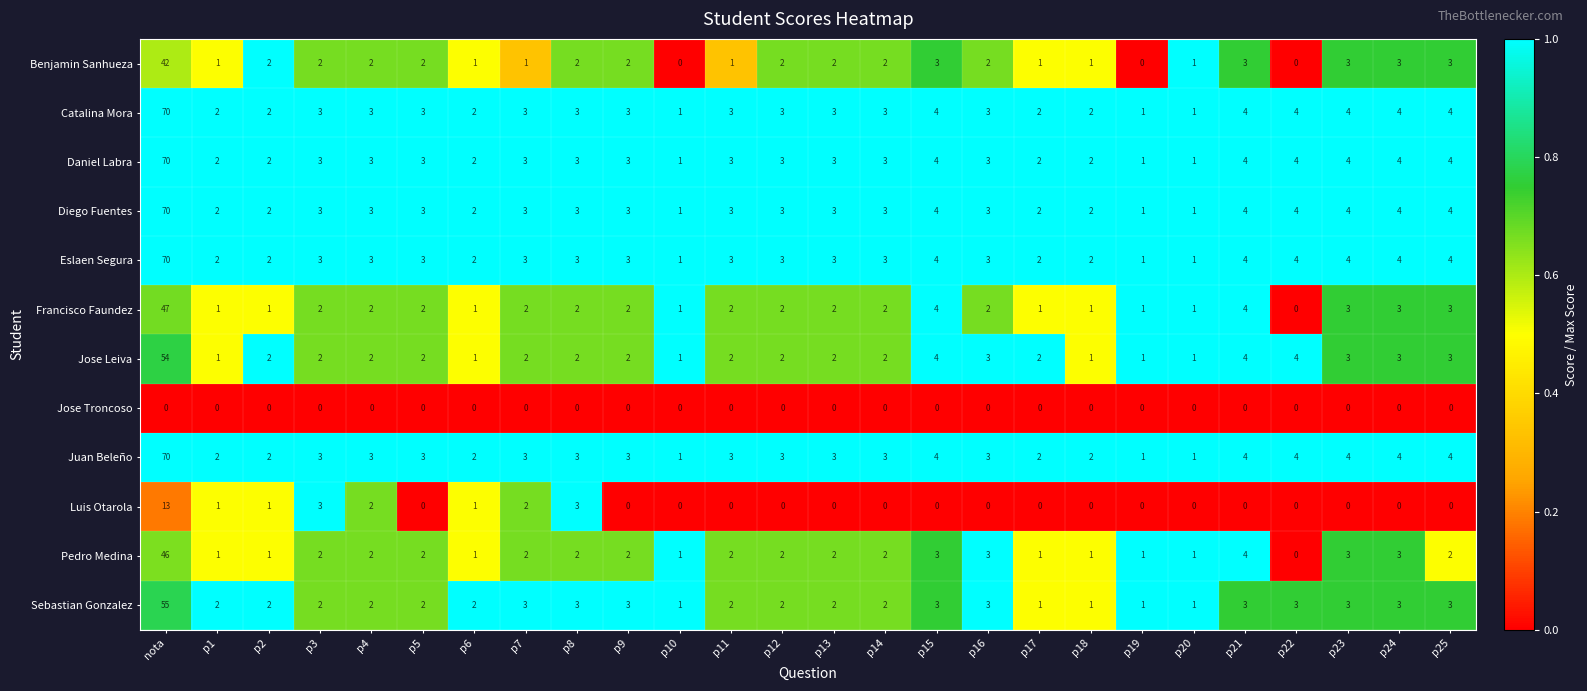

Which label corresponds to the largest value in the chart?

nota